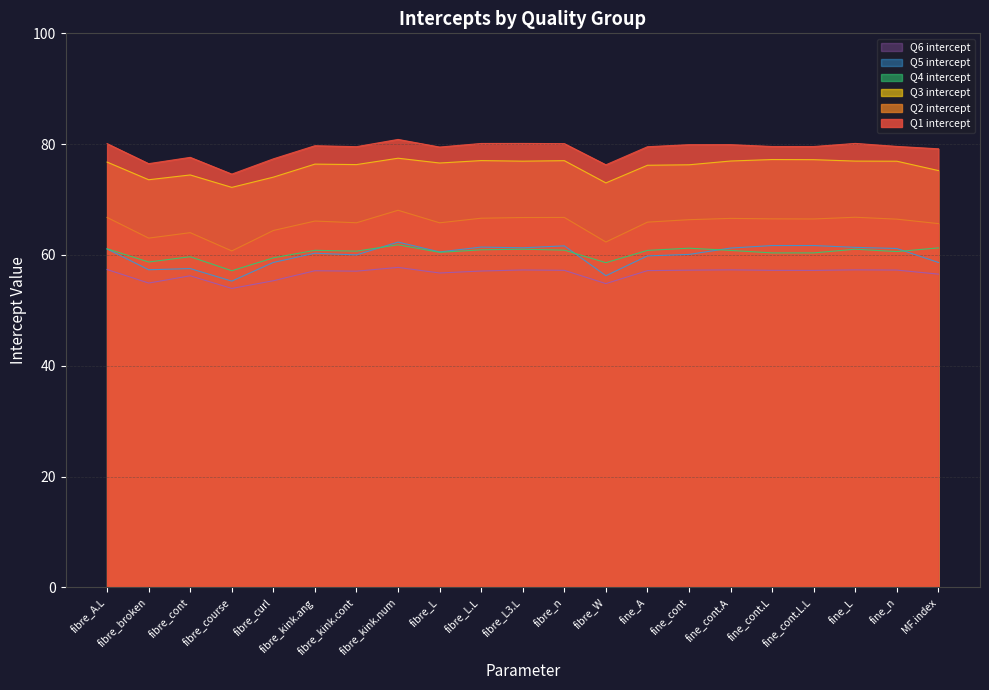

Reading left to right, extract all data points from this chart.

Q1 intercept: fibre_A.L=80.1	fibre_broken=76.5	fibre_cont=77.6	fibre_course=74.6	fibre_curl=77.3	fibre_kink.ang=79.7	fibre_kink.cont=79.5	fibre_kink.num=80.9	fibre_L=79.5	fibre_L.L=80.1	fibre_L3.L=80.1	fibre_n=80.1	fibre_W=76.3	fine_A=79.5	fine_cont=79.9	fine_cont.A=79.9	fine_cont.L=79.6	fine_cont.L.L=79.6	fine_L=80.1	fine_n=79.6	MF.index=79.2
Q2 intercept: fibre_A.L=66.8	fibre_broken=63.0	fibre_cont=64.0	fibre_course=60.7	fibre_curl=64.4	fibre_kink.ang=66.1	fibre_kink.cont=65.8	fibre_kink.num=68.1	fibre_L=65.8	fibre_L.L=66.6	fibre_L3.L=66.8	fibre_n=66.8	fibre_W=62.3	fine_A=65.9	fine_cont=66.4	fine_cont.A=66.6	fine_cont.L=66.5	fine_cont.L.L=66.5	fine_L=66.8	fine_n=66.5	MF.index=65.7
Q3 intercept: fibre_A.L=76.8	fibre_broken=73.6	fibre_cont=74.4	fibre_course=72.2	fibre_curl=74.0	fibre_kink.ang=76.4	fibre_kink.cont=76.3	fibre_kink.num=77.5	fibre_L=76.6	fibre_L.L=77.0	fibre_L3.L=76.9	fibre_n=77.0	fibre_W=73.0	fine_A=76.2	fine_cont=76.3	fine_cont.A=77.0	fine_cont.L=77.2	fine_cont.L.L=77.2	fine_L=76.9	fine_n=76.9	MF.index=75.2
Q4 intercept: fibre_A.L=61.1	fibre_broken=58.7	fibre_cont=59.7	fibre_course=57.2	fibre_curl=59.5	fibre_kink.ang=60.8	fibre_kink.cont=60.7	fibre_kink.num=61.8	fibre_L=60.5	fibre_L.L=60.9	fibre_L3.L=61.0	fibre_n=60.9	fibre_W=58.6	fine_A=60.8	fine_cont=61.2	fine_cont.A=60.8	fine_cont.L=60.4	fine_cont.L.L=60.4	fine_L=61.0	fine_n=60.6	MF.index=61.3
Q5 intercept: fibre_A.L=61.1	fibre_broken=57.3	fibre_cont=57.5	fibre_course=55.3	fibre_curl=58.7	fibre_kink.ang=60.3	fibre_kink.cont=60.0	fibre_kink.num=62.3	fibre_L=60.5	fibre_L.L=61.4	fibre_L3.L=61.3	fibre_n=61.6	fibre_W=56.3	fine_A=59.8	fine_cont=60.1	fine_cont.A=61.2	fine_cont.L=61.7	fine_cont.L.L=61.7	fine_L=61.4	fine_n=61.2	MF.index=58.6
Q6 intercept: fibre_A.L=57.4	fibre_broken=54.9	fibre_cont=56.2	fibre_course=54.0	fibre_curl=55.3	fibre_kink.ang=57.2	fibre_kink.cont=57.1	fibre_kink.num=57.8	fibre_L=56.7	fibre_L.L=57.1	fibre_L3.L=57.3	fibre_n=57.2	fibre_W=54.8	fine_A=57.2	fine_cont=57.3	fine_cont.A=57.3	fine_cont.L=57.2	fine_cont.L.L=57.2	fine_L=57.3	fine_n=57.3	MF.index=56.5